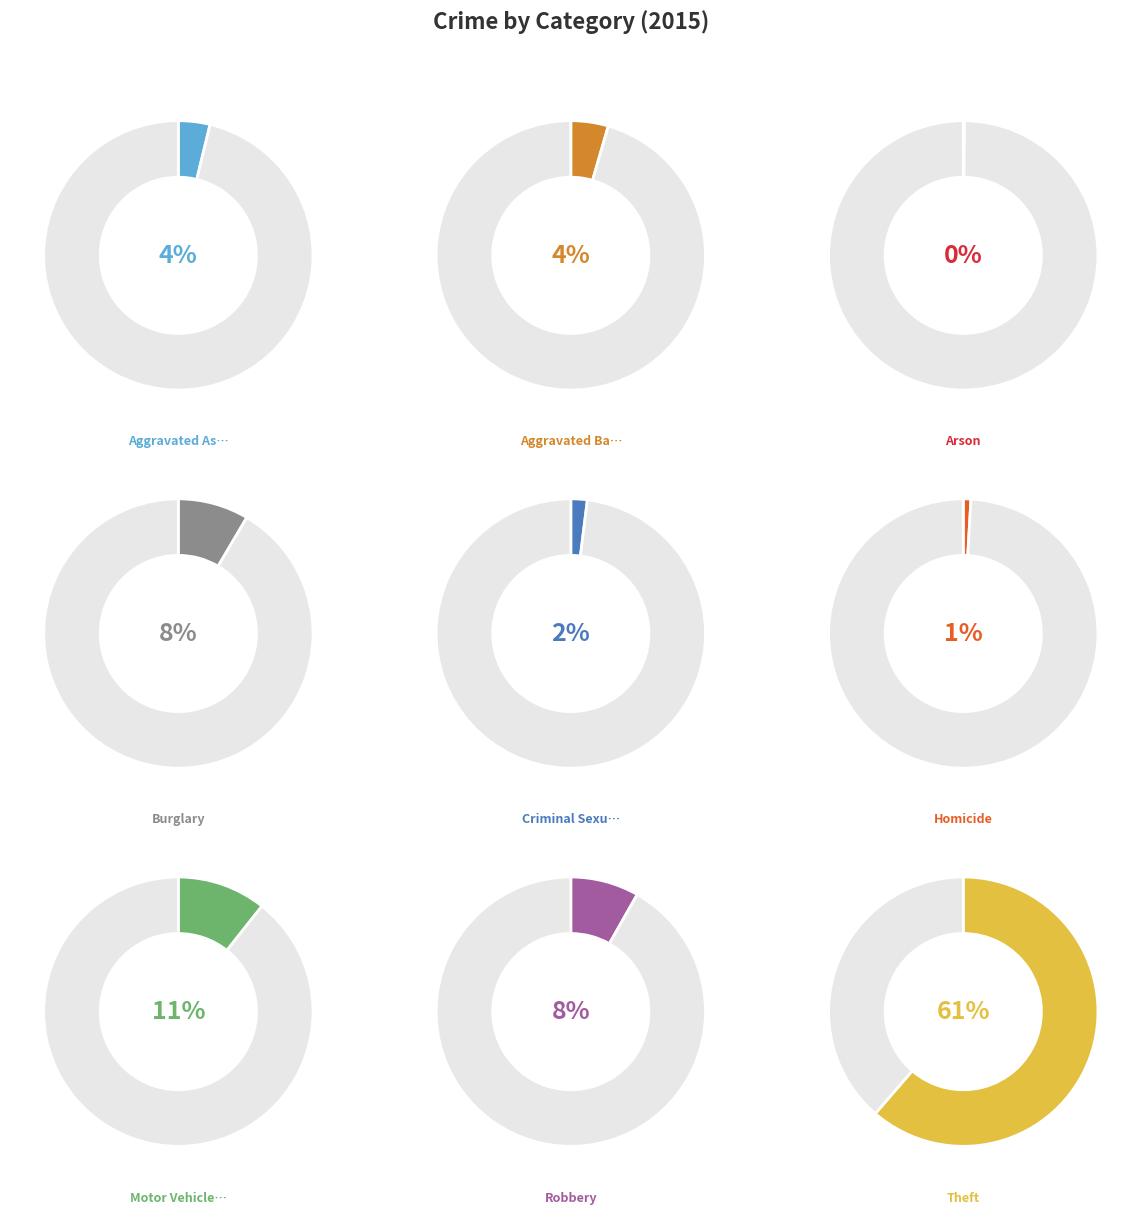

Is it true that Theft is 61% of the pie?

True